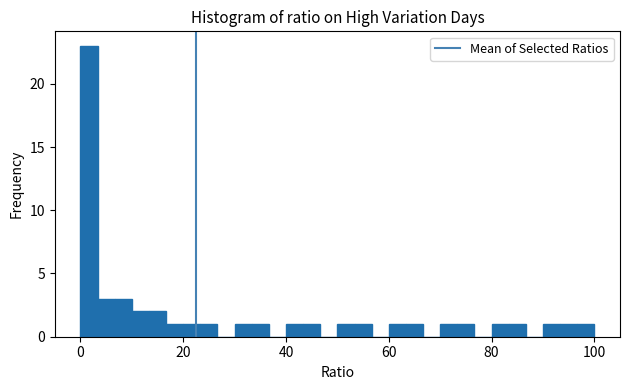

Around what value on the x-axis is the tallest bar? Give the approximate position of its centre, as read against the axis.

2